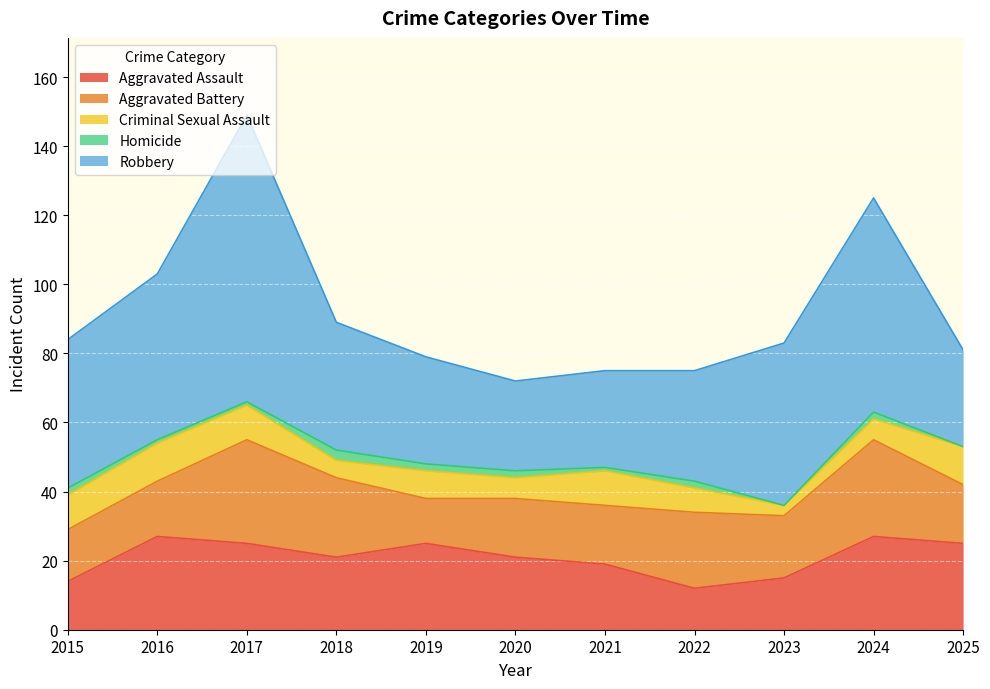

What is the total value across all series at 2024?

125